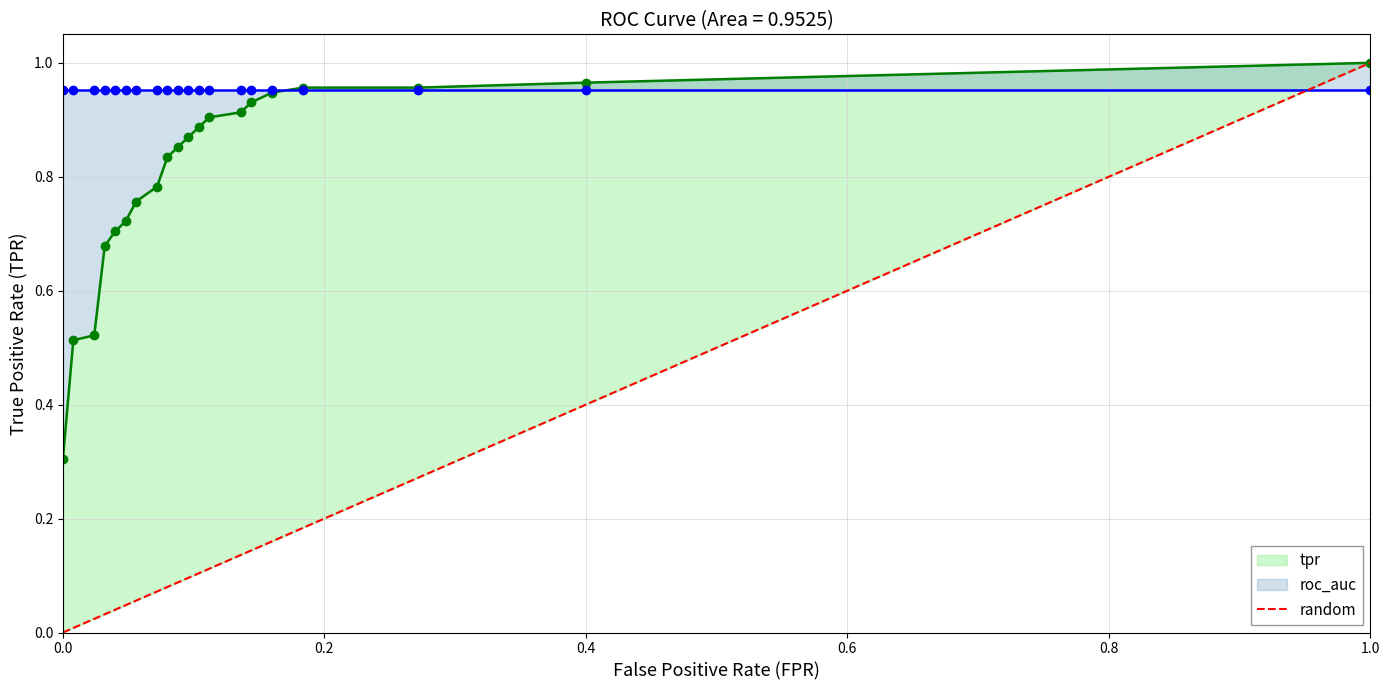

What is the value of the tpr point at the 19th from the left?

1.0